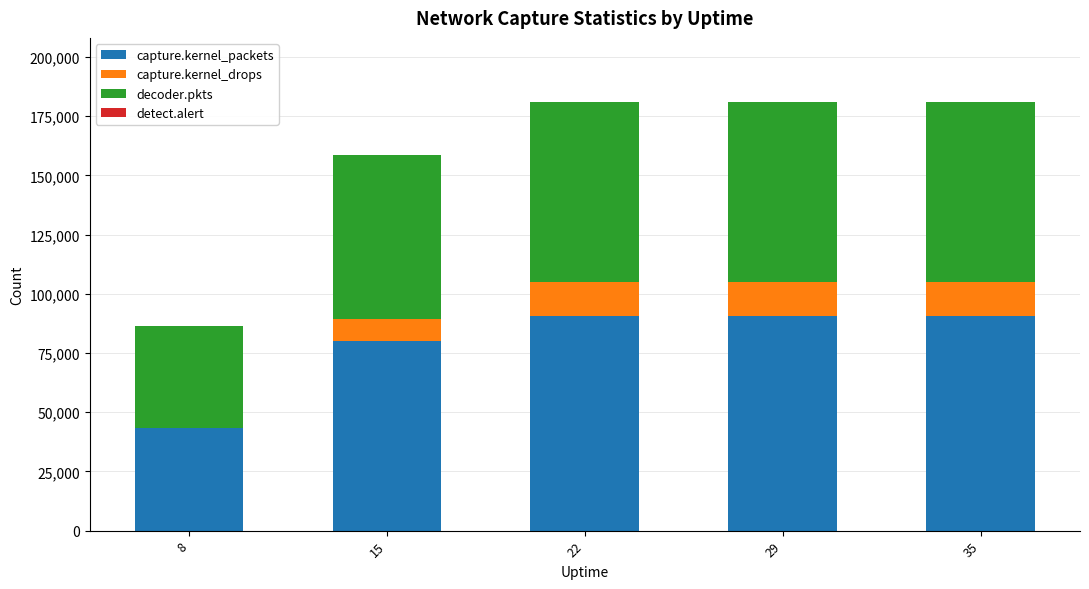

Does the chart contain stacked bars?

Yes